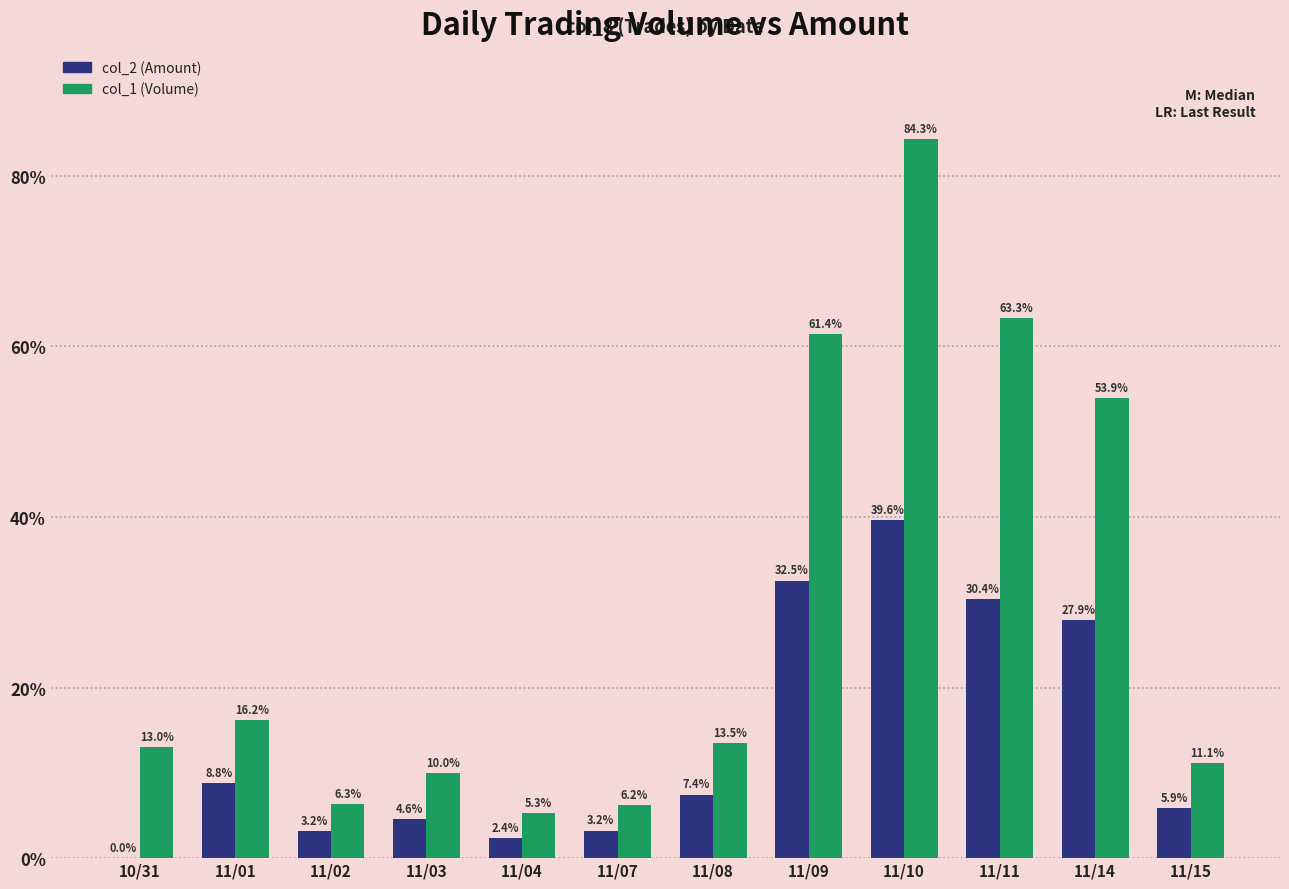

Between 11/01 and 11/15, which series saw the biggest shift?

col_1 (Volume)